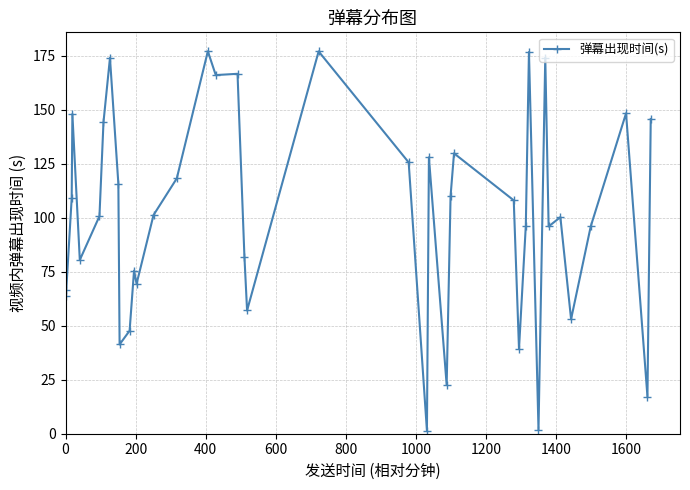

What is the average value?

101.4